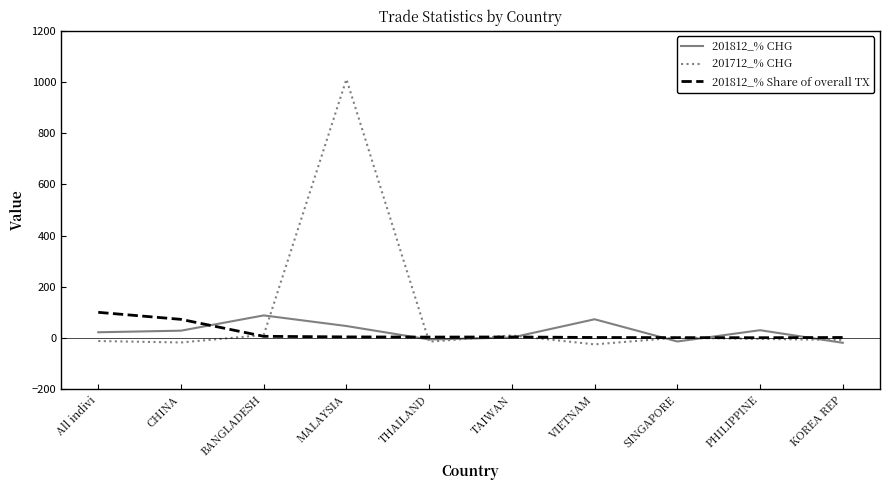

The value of 201812_% CHG at PHILIPPINE is 30.2. True or false?

True